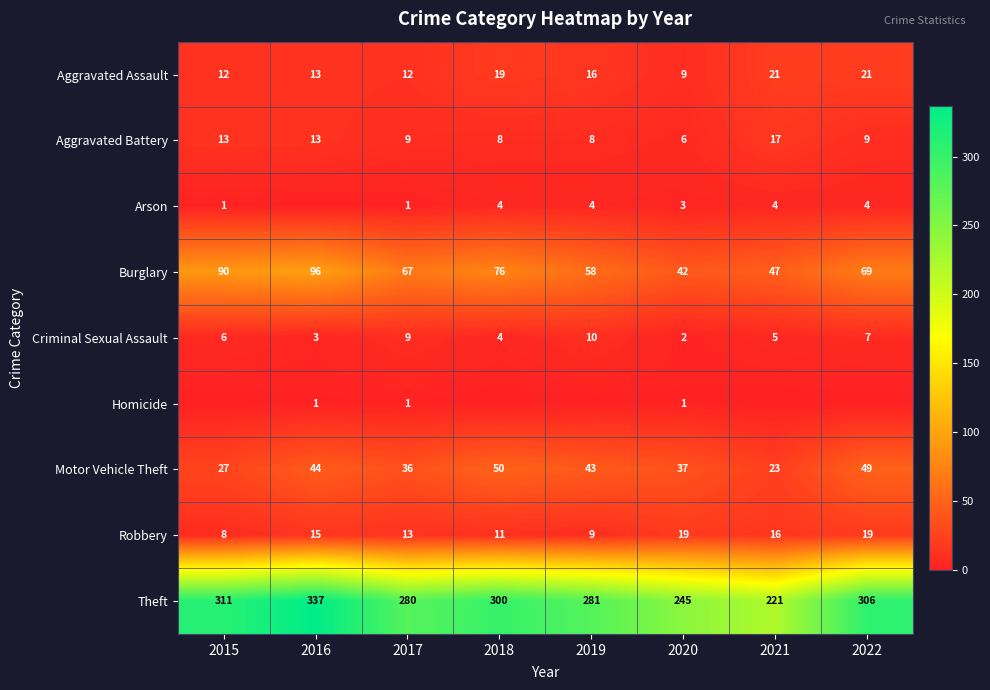

At which category does the chart reach its peak across all series?

2016